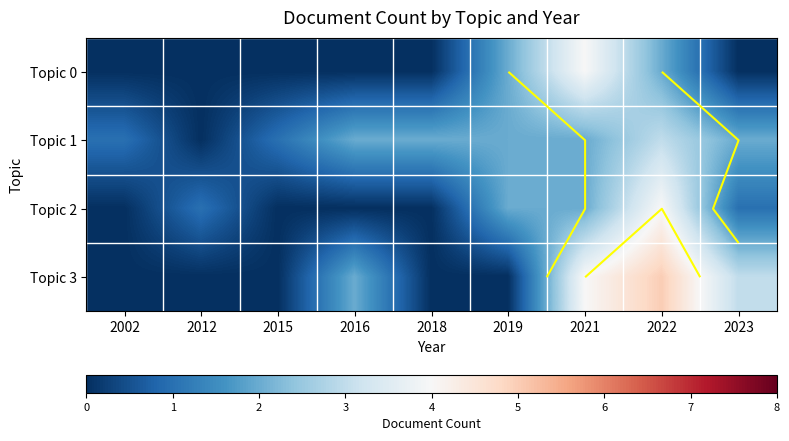

What value does the Topic 3 series have at 2023?

3